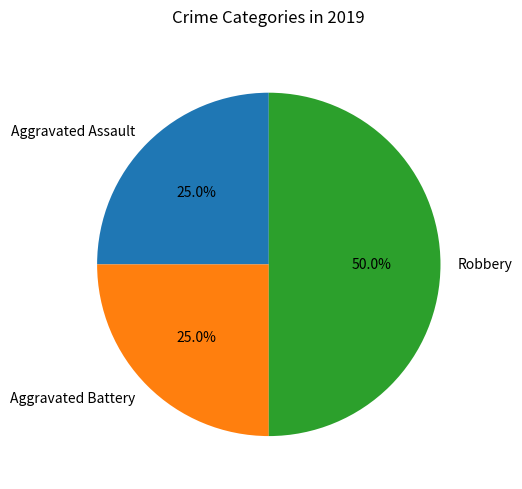

To the nearest percent, what portion does Robbery represent?

50%